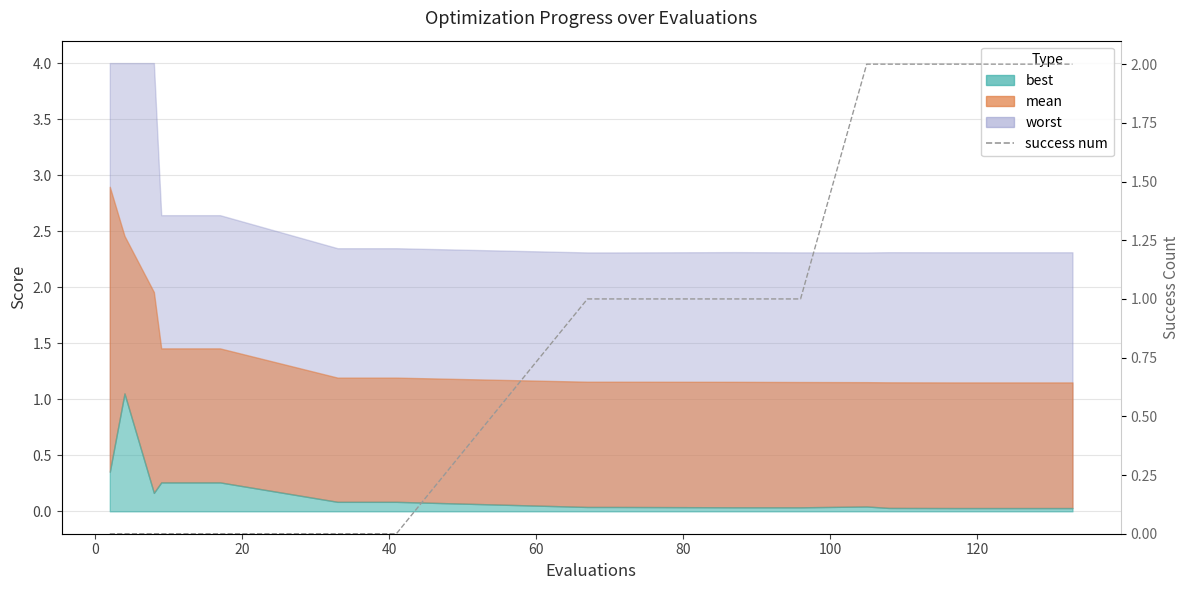

What position from the left is 0?

2